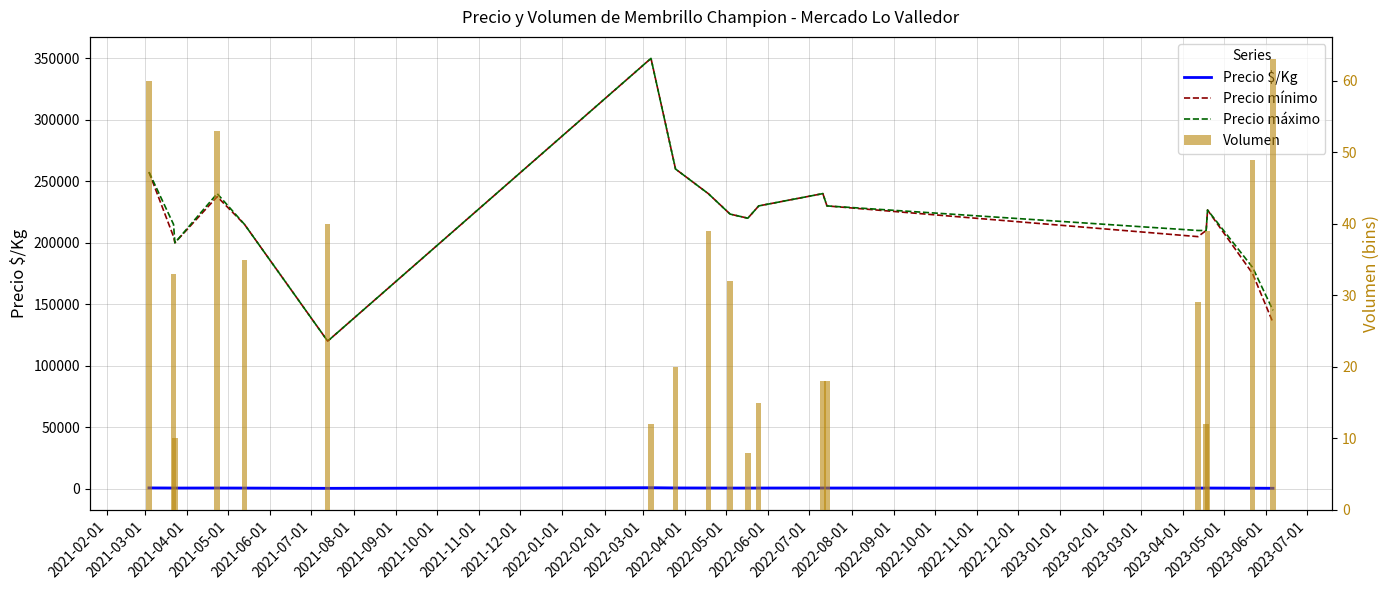

Count the number of data series in this chart.

4